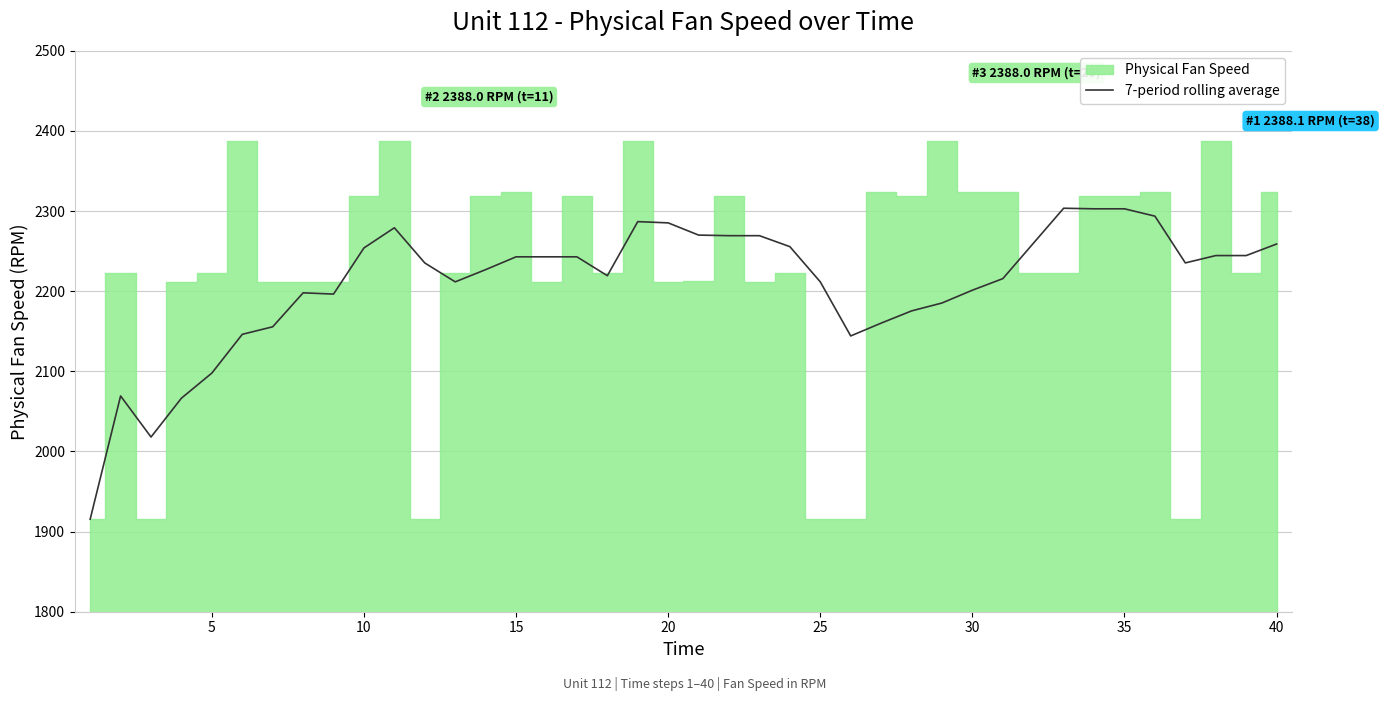

Is it true that 7-period rolling average equals 2302.8 at 35?

True